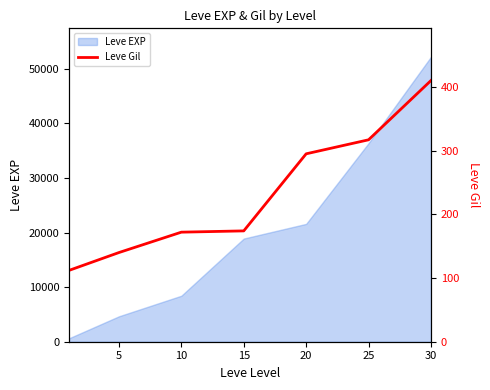

How many data points are above 174?

3